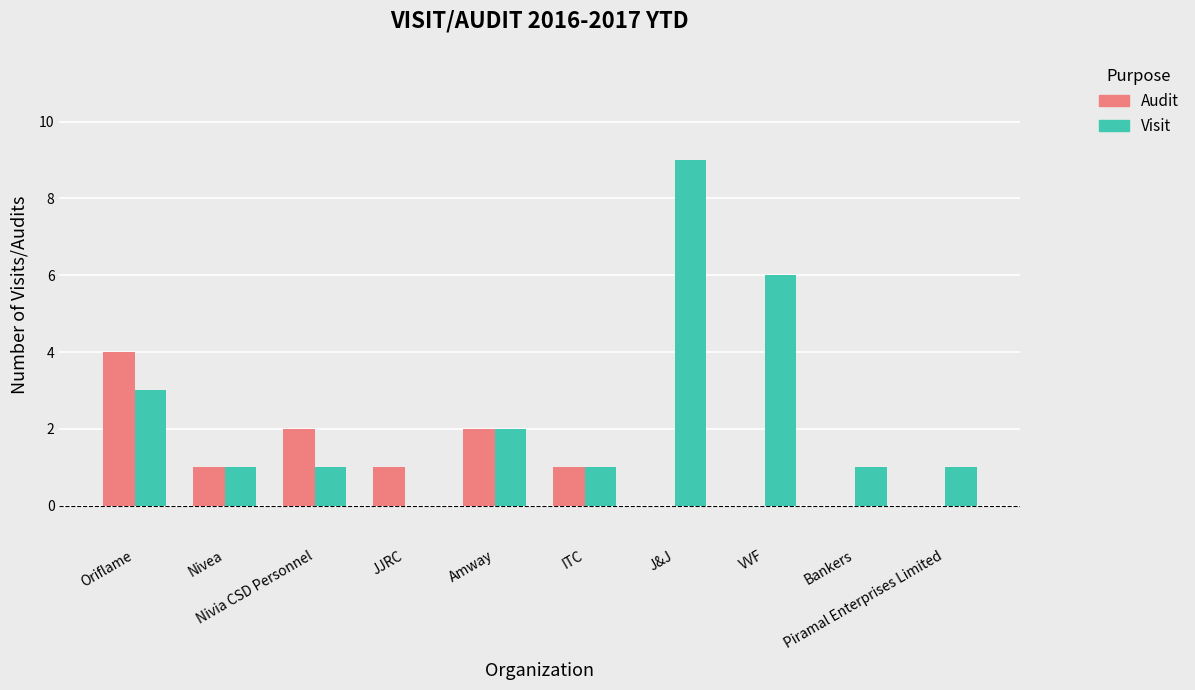

Is the value of Visit at Oriflame greater than the value of Audit at ITC?

Yes